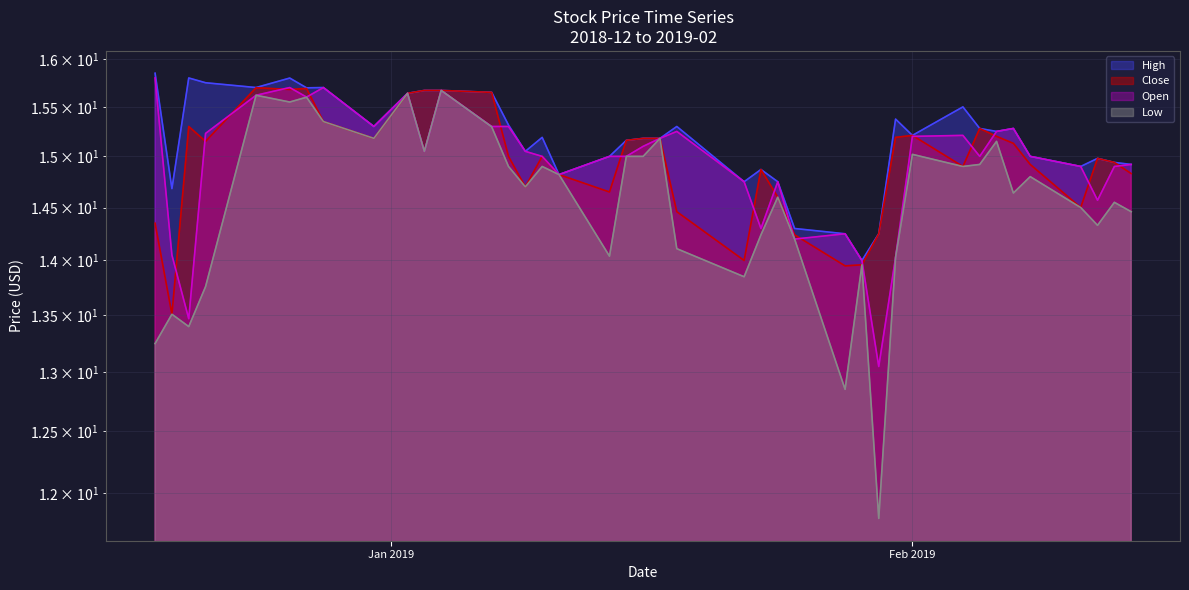

The value of Low at 2019-01-25 is 14.2. True or false?

True